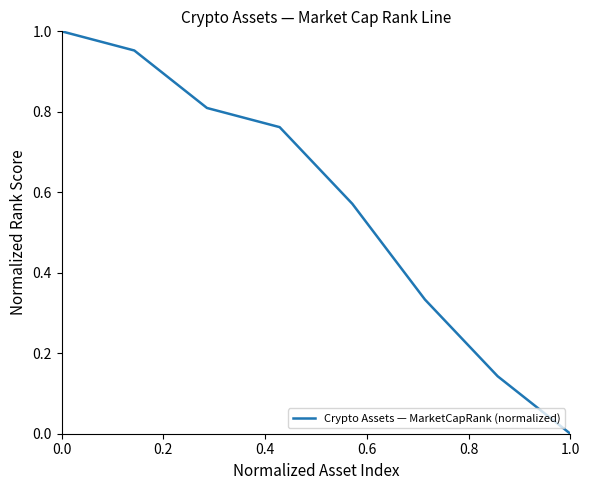

How many lines are shown in the chart?

1